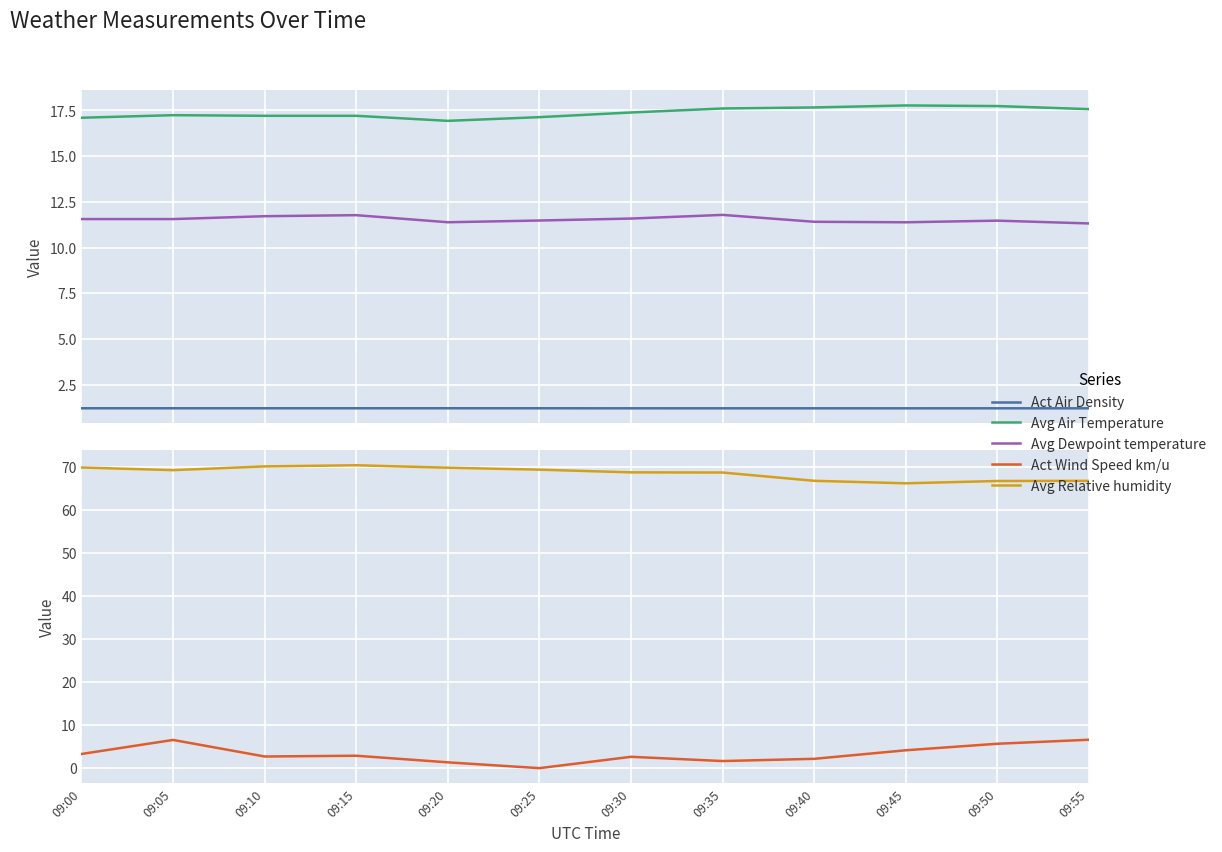

What is the lowest value of the Avg Air Temperature series?

16.9